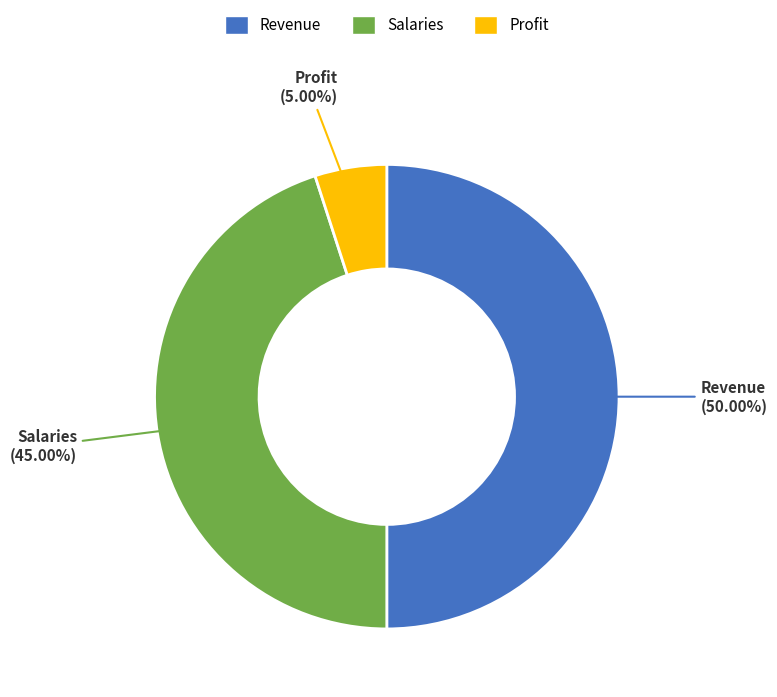

How many slices are in this pie chart?

3